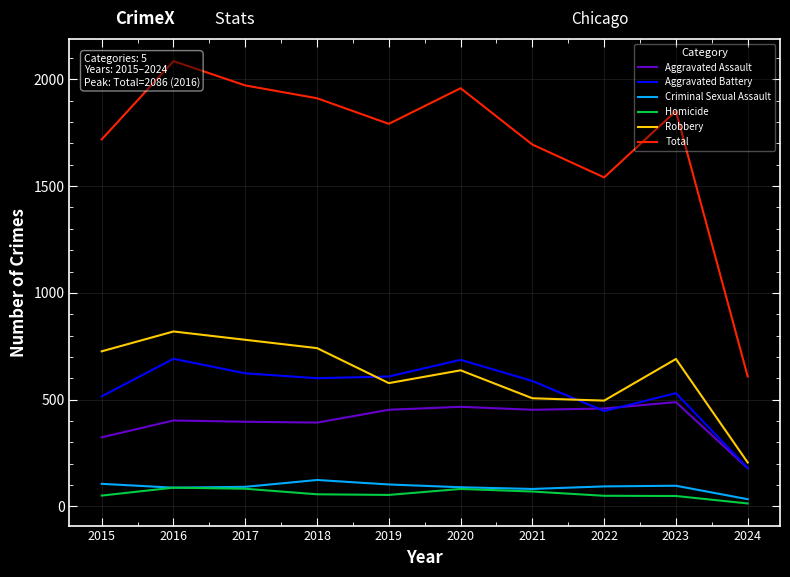

Reading right to left, transcribe all the data shown in this chart.

Aggravated Assault: 178	488	458	452	466	452	392	396	402	323
Aggravated Battery: 179	530	446	587	686	608	600	623	691	515
Criminal Sexual Assault: 33	96	93	81	89	102	123	91	87	105
Homicide: 13	48	49	69	81	53	56	82	87	50
Robbery: 205	690	495	506	637	577	741	780	819	726
Total: 608	1852	1541	1695	1959	1792	1912	1972	2086	1719